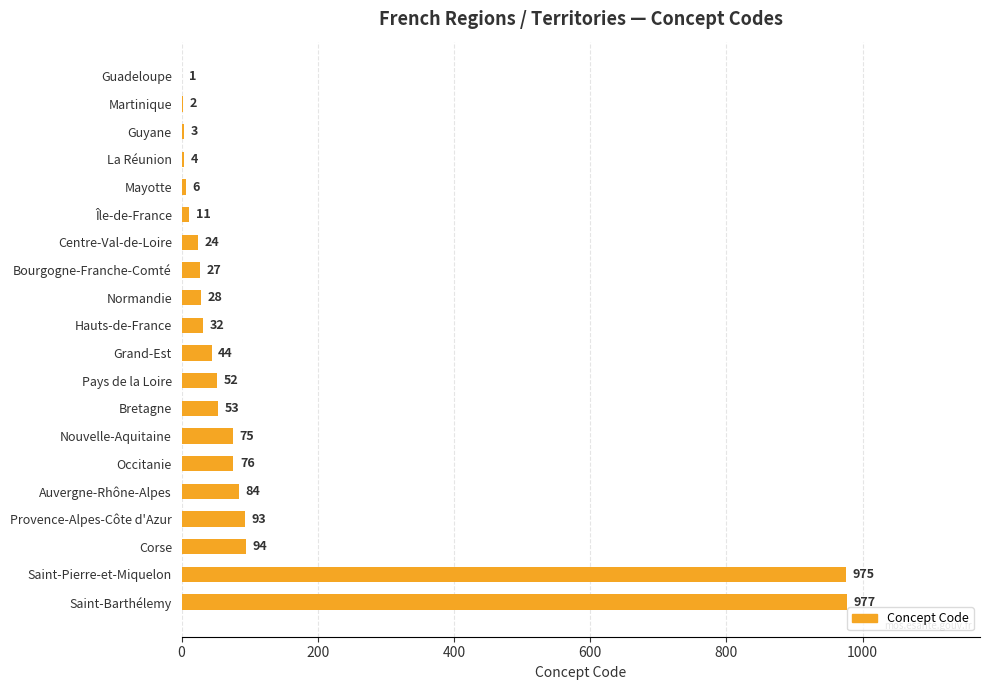

Which has a higher value, Normandie or Guadeloupe?

Normandie